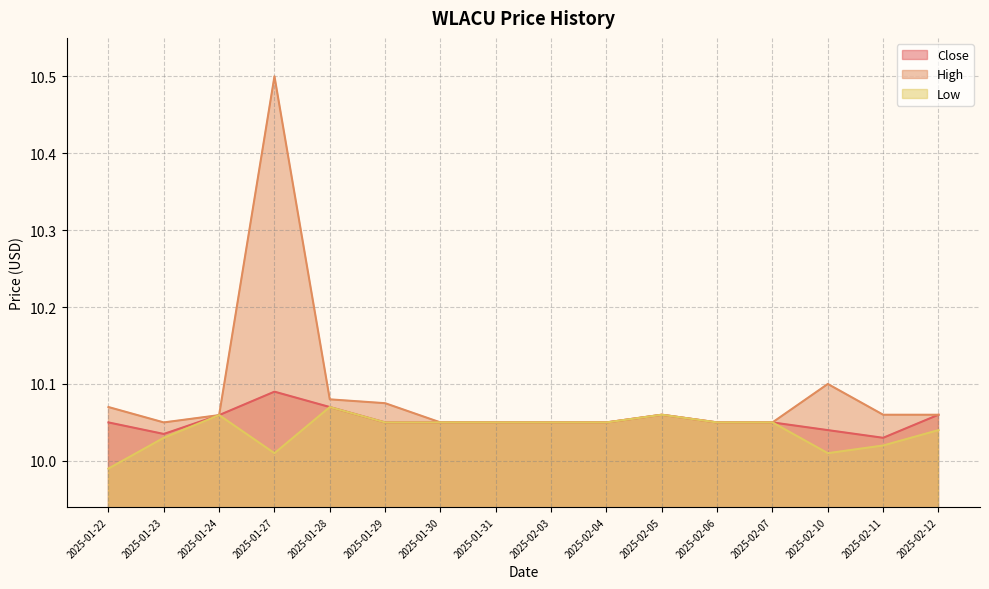

What is the sum of the Close values at 2025-02-10 and 2025-01-24?

20.1